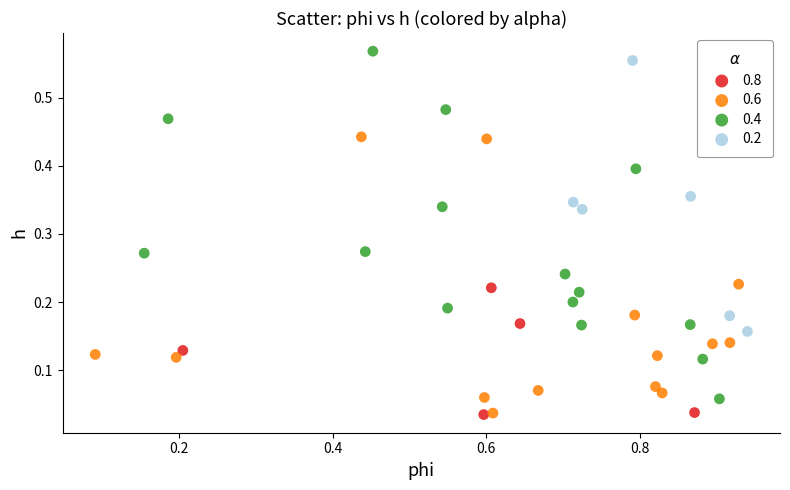

What are all the series names shown in the legend?

0.8, 0.6, 0.4, 0.2